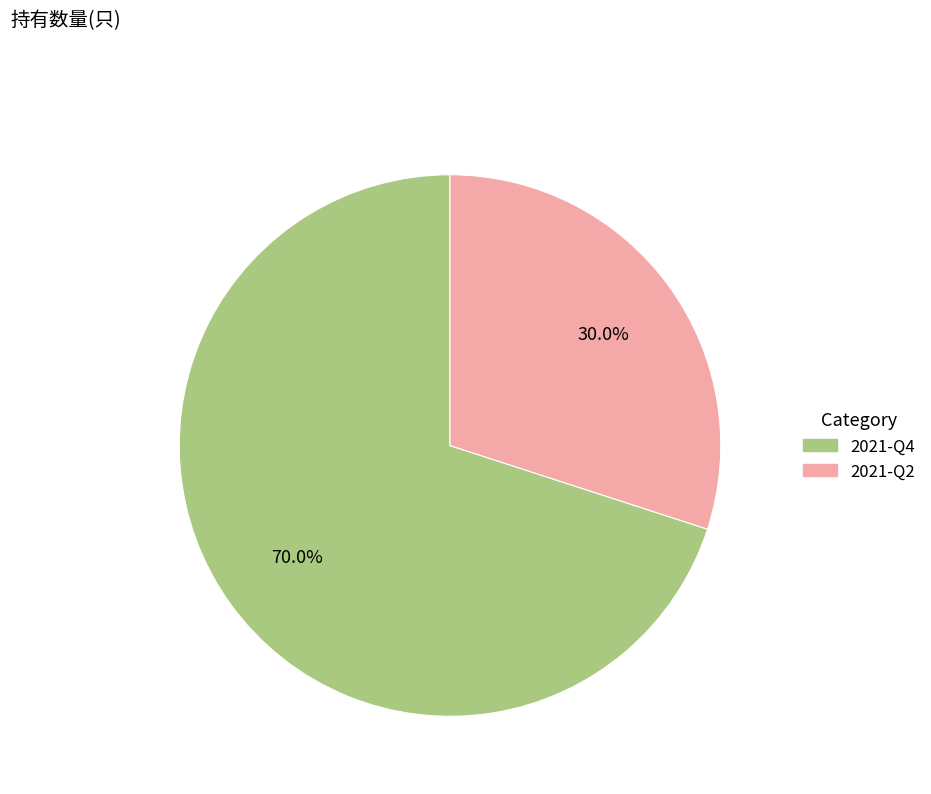

Does 2021-Q4 account for over 50% of the chart?

Yes